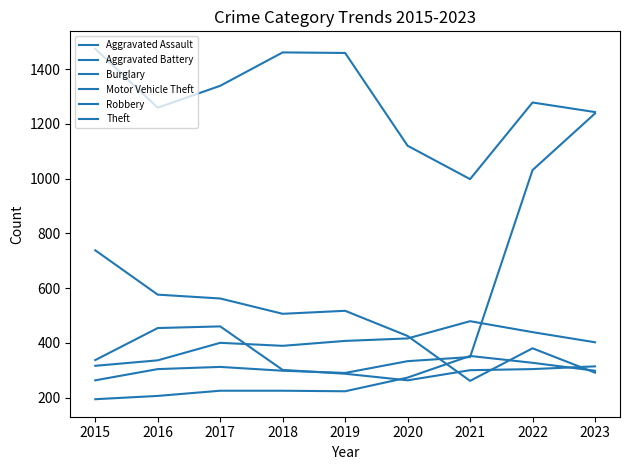

How many lines are shown in the chart?

6